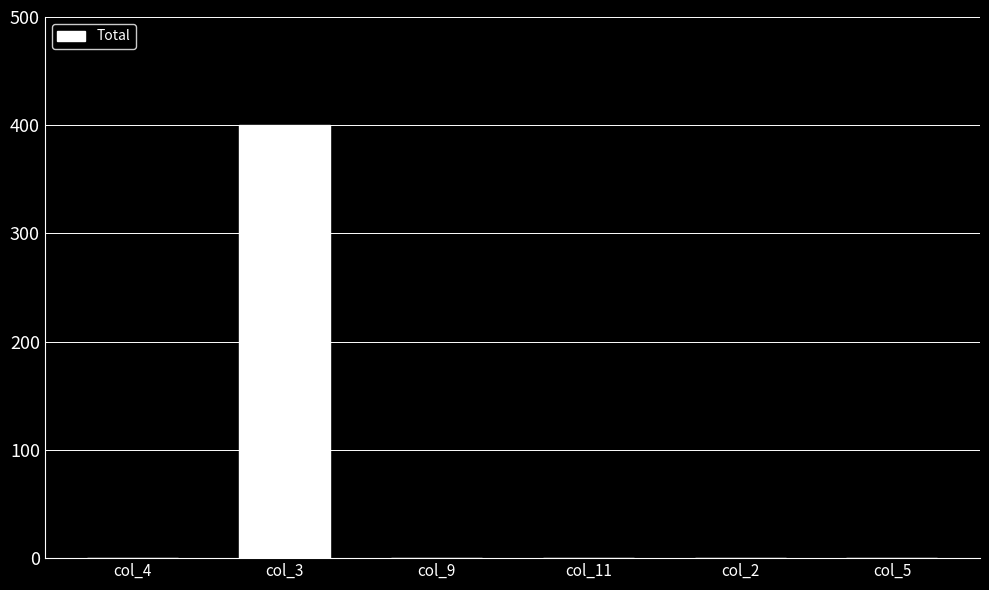

Reading right to left, what are all the values shown in this chart?

col_5=0	col_2=0	col_11=0	col_9=0	col_3=400	col_4=0